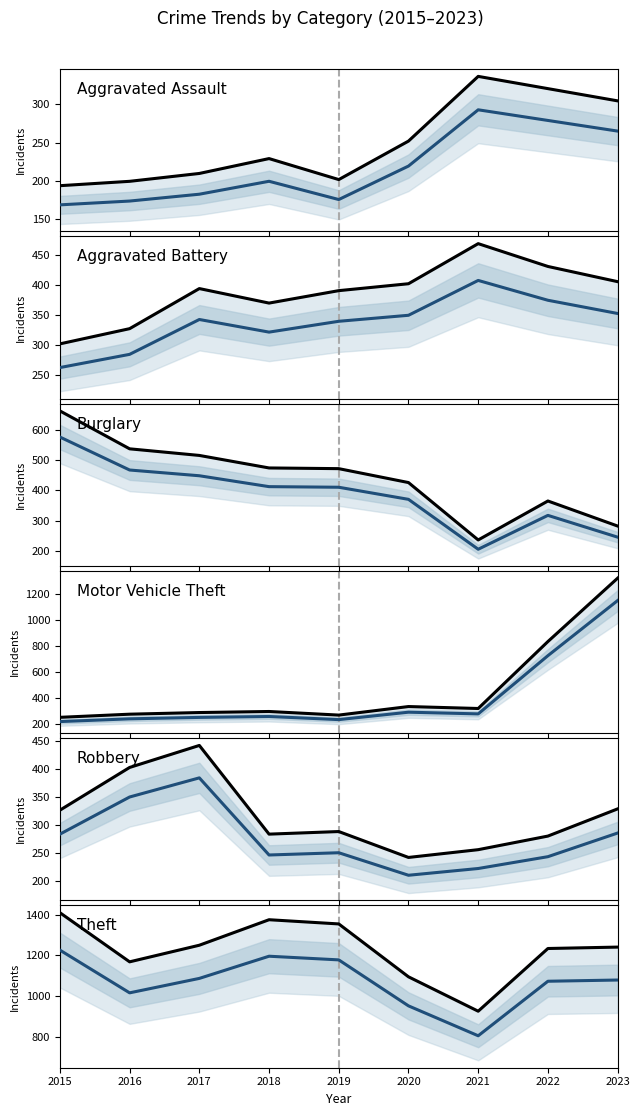

The value of Motor Vehicle Theft at 2022 is 723. True or false?

True